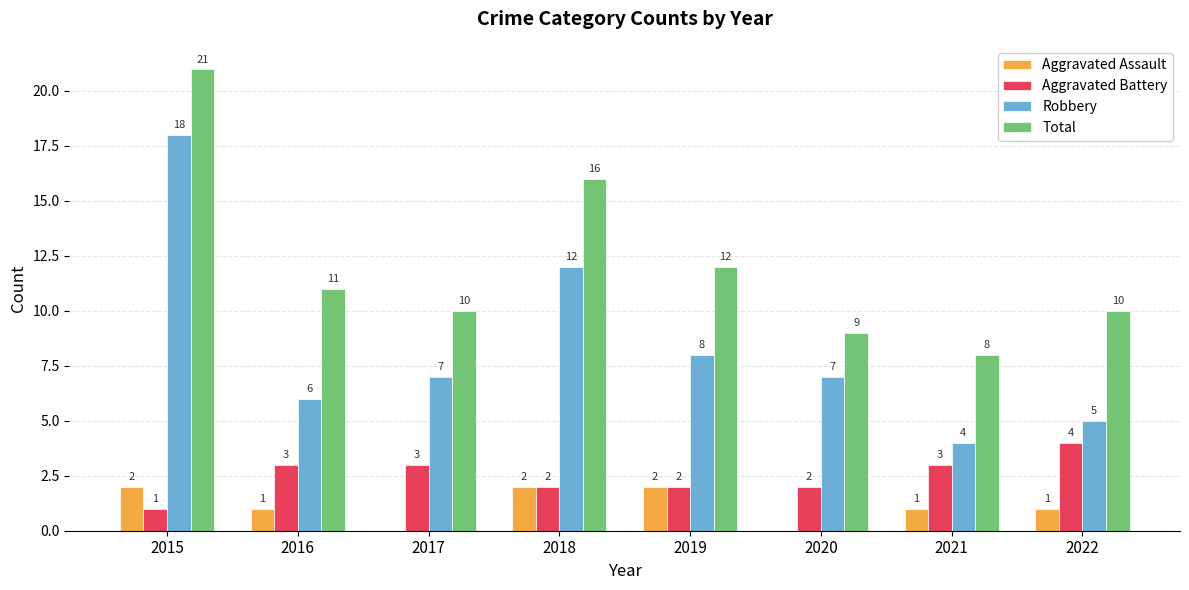

What is the total value across all series at 2022?

20